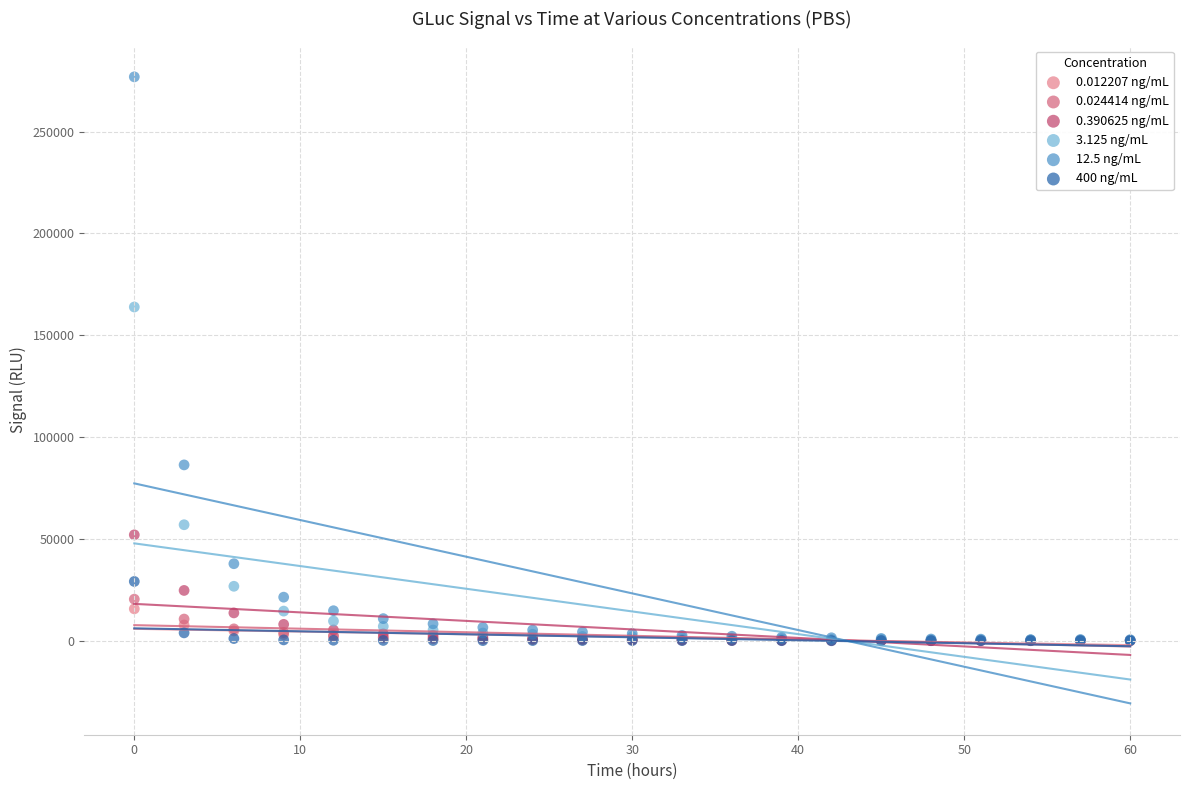

What are all the series names shown in the legend?

0.012207 ng/mL, 0.024414 ng/mL, 0.390625 ng/mL, 3.125 ng/mL, 12.5 ng/mL, 400 ng/mL